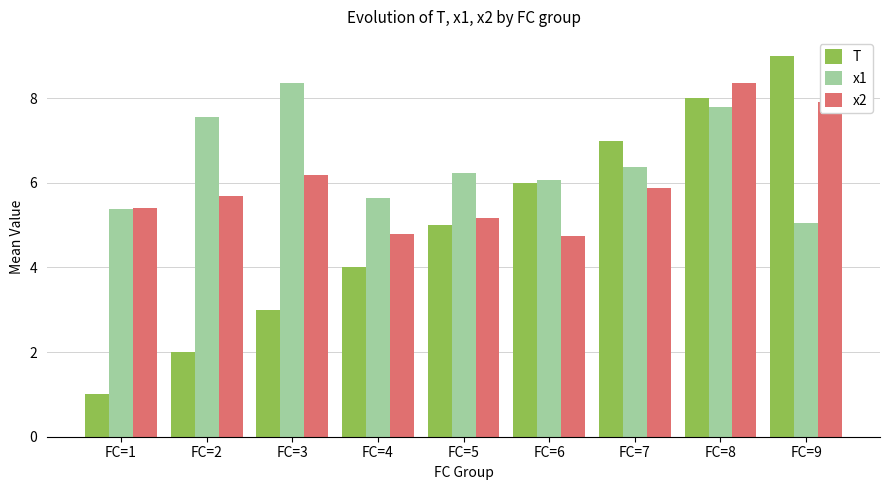

What is the value of the x2 bar at the 7th from the left?

5.9